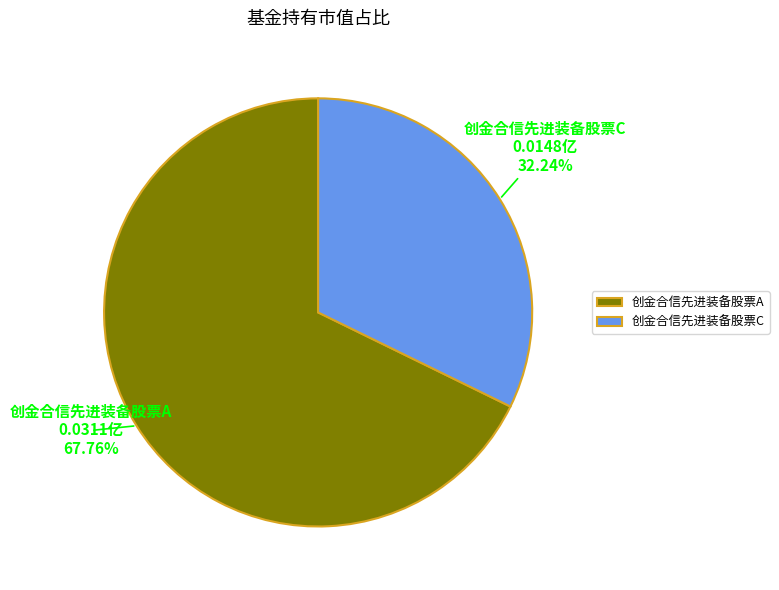

Rank the categories by value from highest to lowest.

创金合信先进装备股票A, 创金合信先进装备股票C